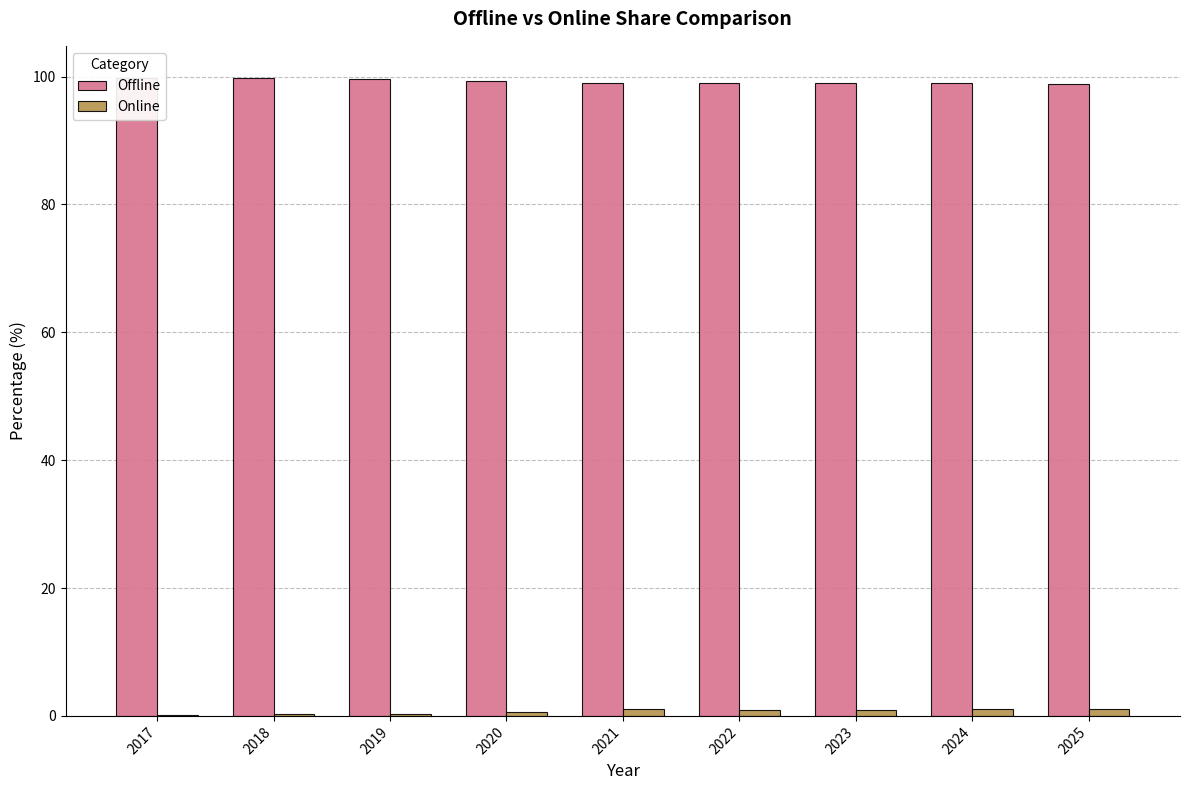

What is the difference between the maximum and minimum values in the Online series?

0.9